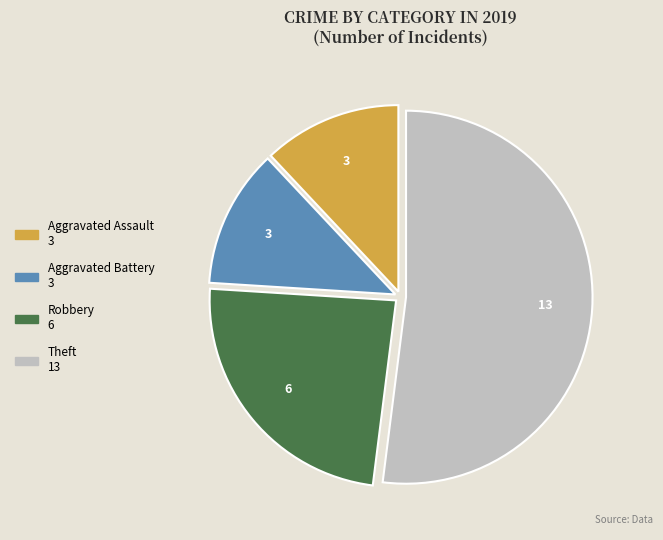

How many slices are in this pie chart?

4